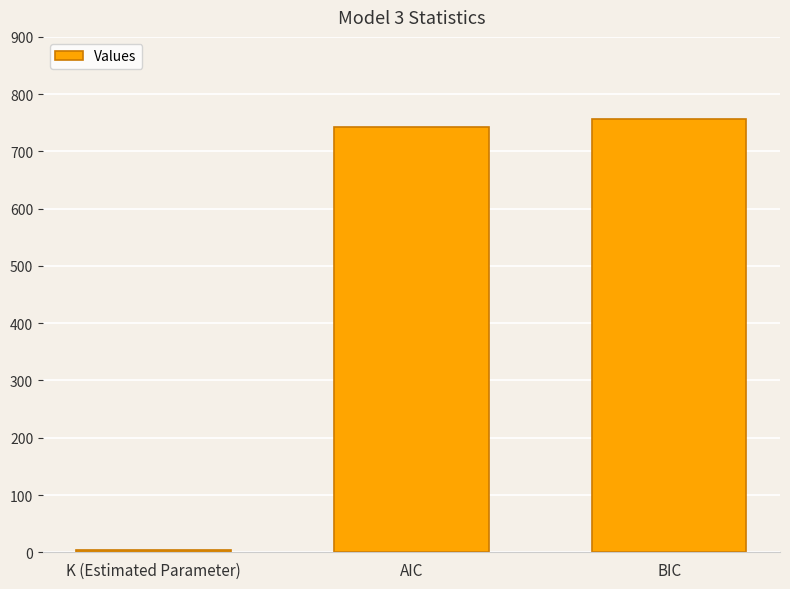

What is the sum of all values?

1504.2